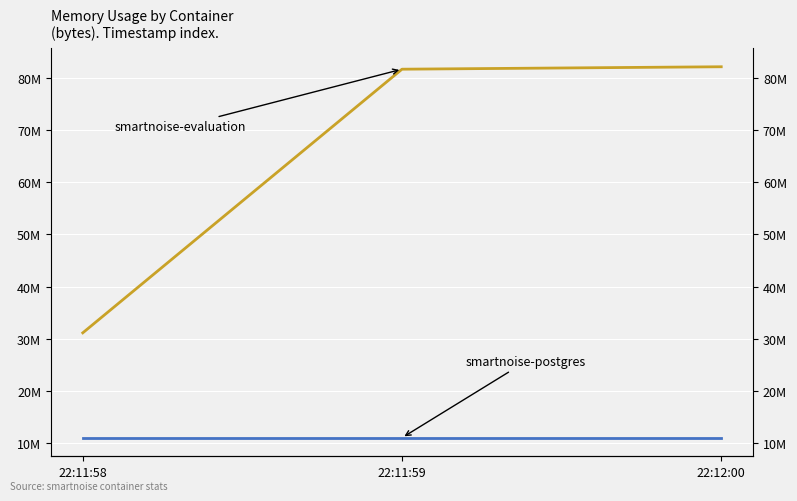

What is the spread (max minus min) of values at 22:11:59?

70582272